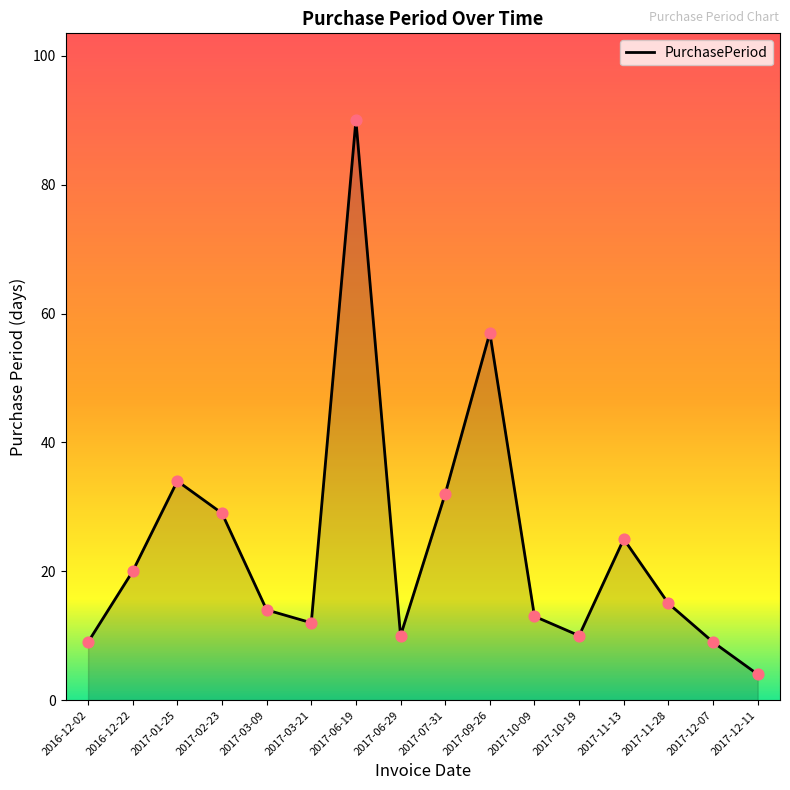

Which has a higher value, 2017-12-07 or 2017-10-09?

2017-10-09